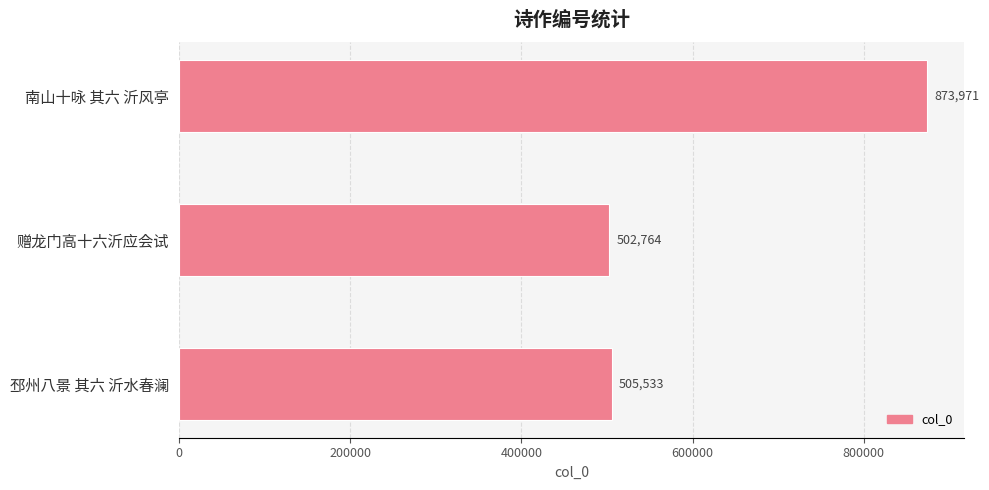

At which label is the value closest to 688367?

邳州八景 其六 沂水春澜